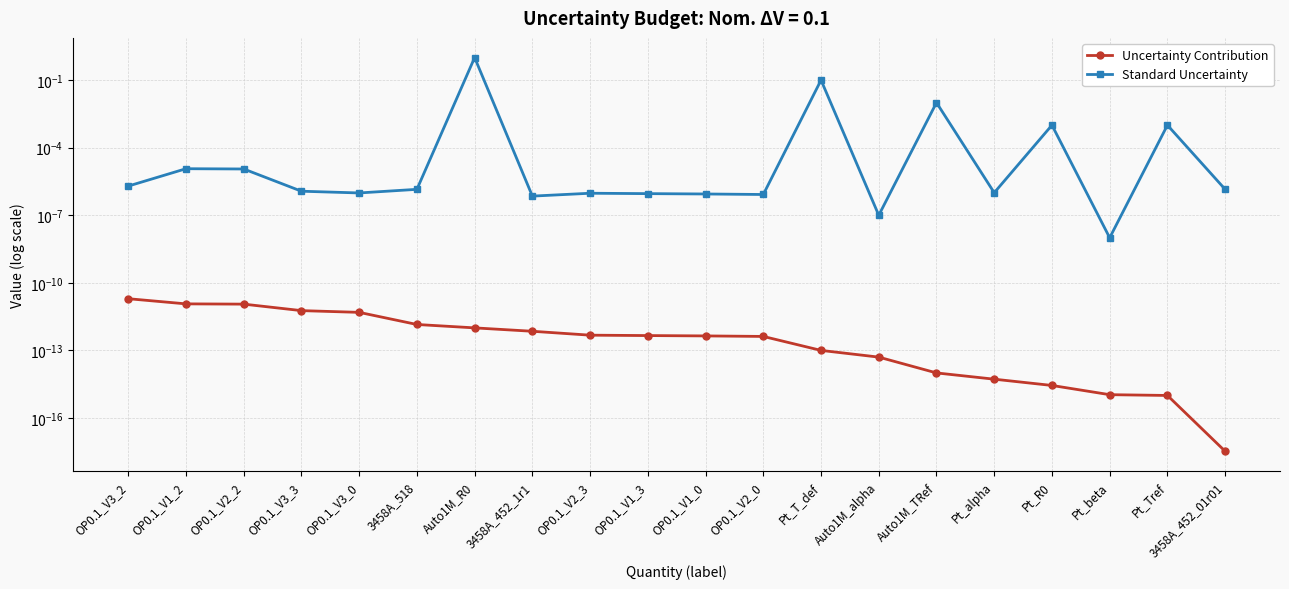

Is the value of Standard Uncertainty at Pt_Tref greater than the value of Uncertainty Contribution at Auto1M_TRef?

Yes